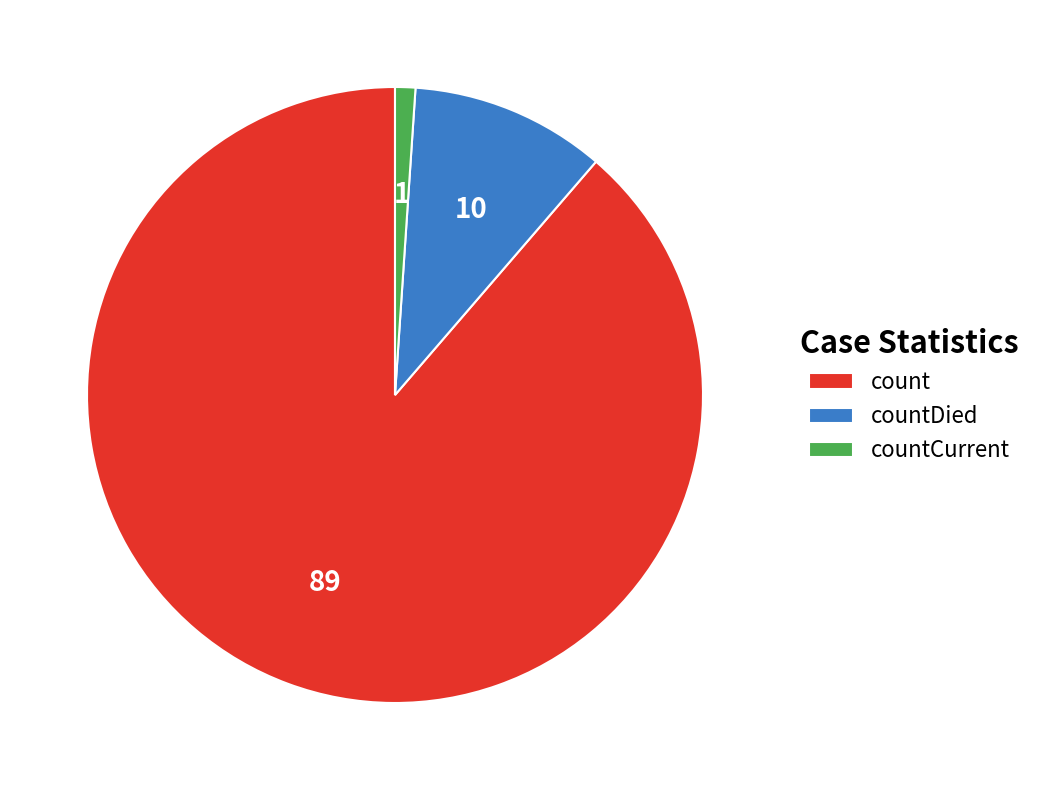

Between countDied and countCurrent, which is larger?

countDied